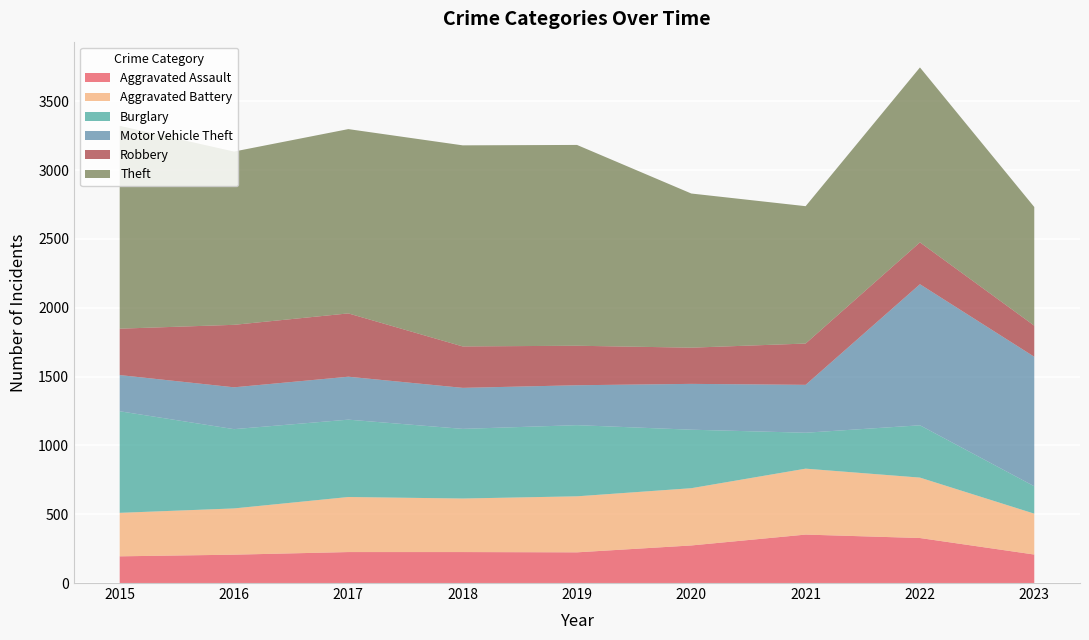

Reading left to right, what are all the values shown in this chart?

Aggravated Assault: 194	206	225	225	223	273	352	327	207
Aggravated Battery: 316	336	400	389	407	416	479	439	297
Burglary: 738	576	562	506	517	425	261	380	199
Motor Vehicle Theft: 263	304	312	298	290	333	348	1025	941
Robbery: 337	454	460	301	287	263	300	304	226
Theft: 1474	1259	1339	1461	1459	1120	998	1271	862